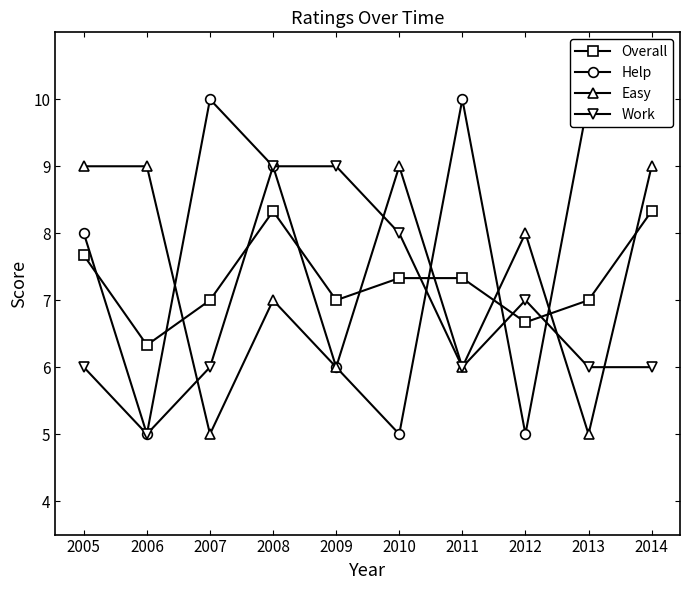

At 2006, list the series in order from largest to smallest.

Easy, Overall, Help, Work